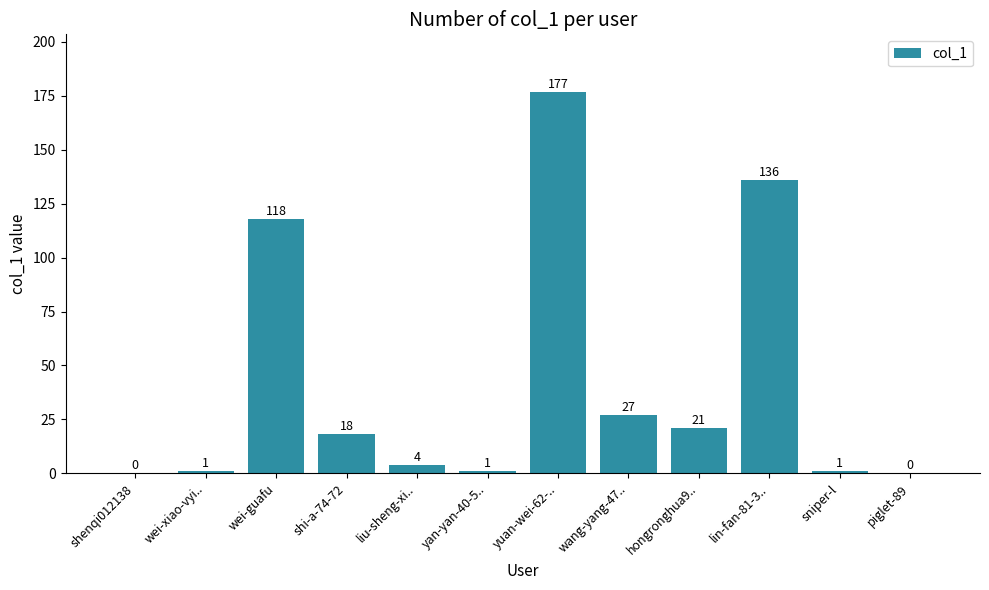

What is the average value?

42